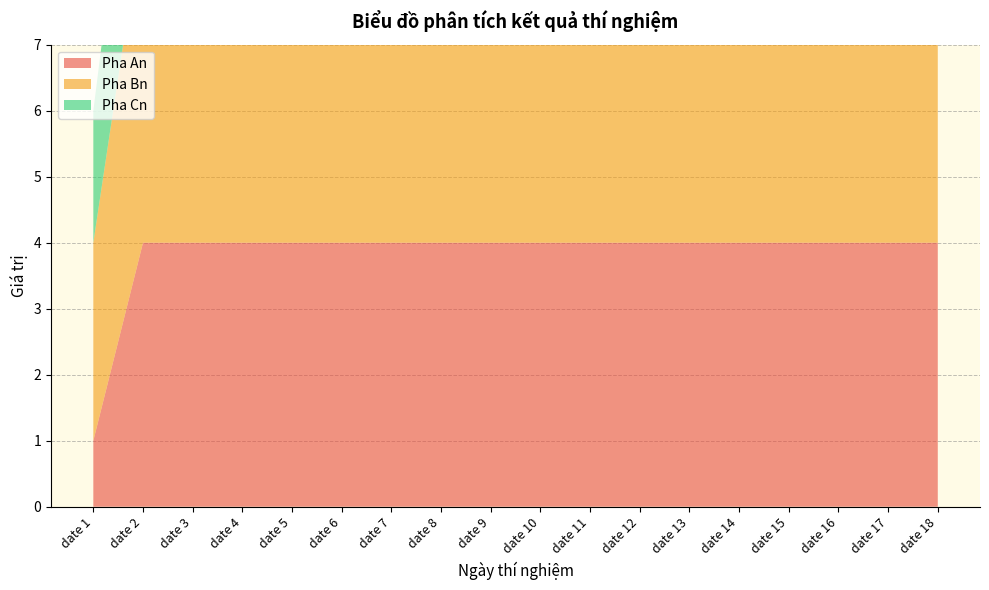

Reading left to right, transcribe all the data shown in this chart.

Pha An: date 1=1	date 2=4	date 3=4	date 4=4	date 5=4	date 6=4	date 7=4	date 8=4	date 9=4	date 10=4	date 11=4	date 12=4	date 13=4	date 14=4	date 15=4	date 16=4	date 17=4	date 18=4
Pha Bn: date 1=3	date 2=5	date 3=5	date 4=5	date 5=5	date 6=5	date 7=5	date 8=5	date 9=5	date 10=5	date 11=5	date 12=5	date 13=5	date 14=5	date 15=5	date 16=5	date 17=5	date 18=5
Pha Cn: date 1=2	date 2=3	date 3=3	date 4=3	date 5=3	date 6=3	date 7=3	date 8=3	date 9=3	date 10=3	date 11=3	date 12=3	date 13=3	date 14=3	date 15=3	date 16=3	date 17=3	date 18=3